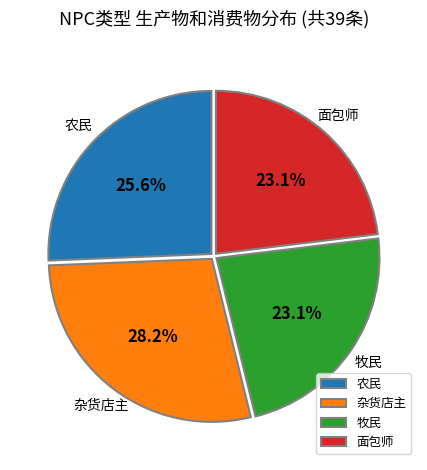

What percentage is NOT represented by 农民?

74.4%